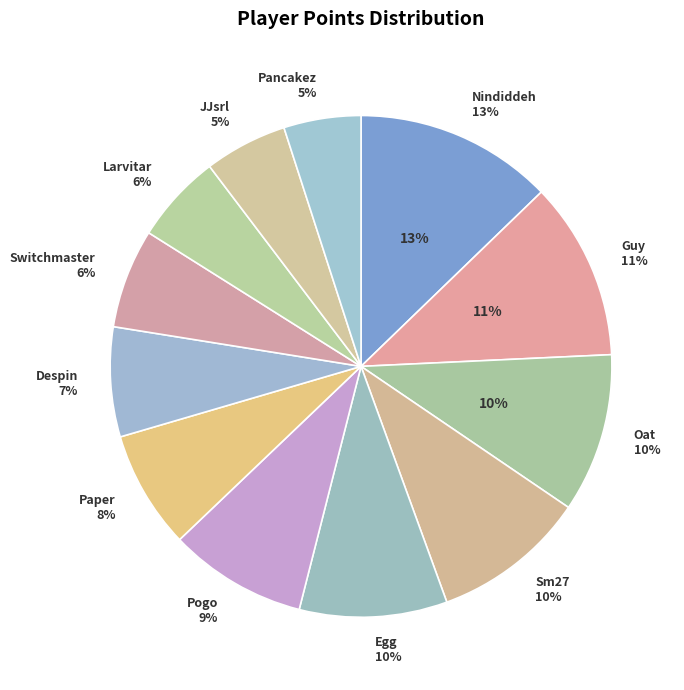

Is it true that Despin is 7% of the pie?

True